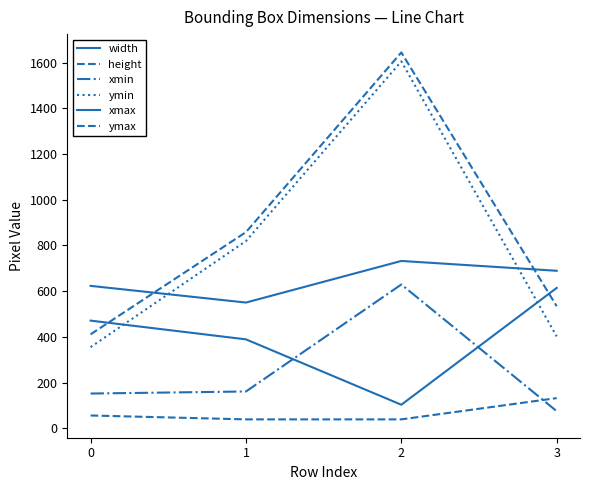

What is the total value across all series at 3?

2446